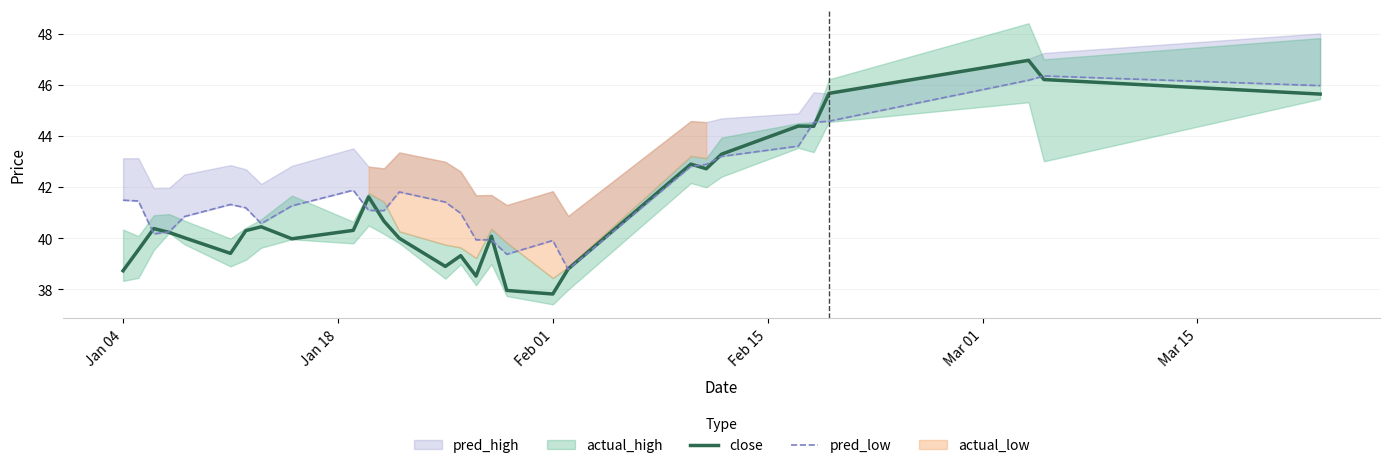

How many interior local peaks does the close series have?

8